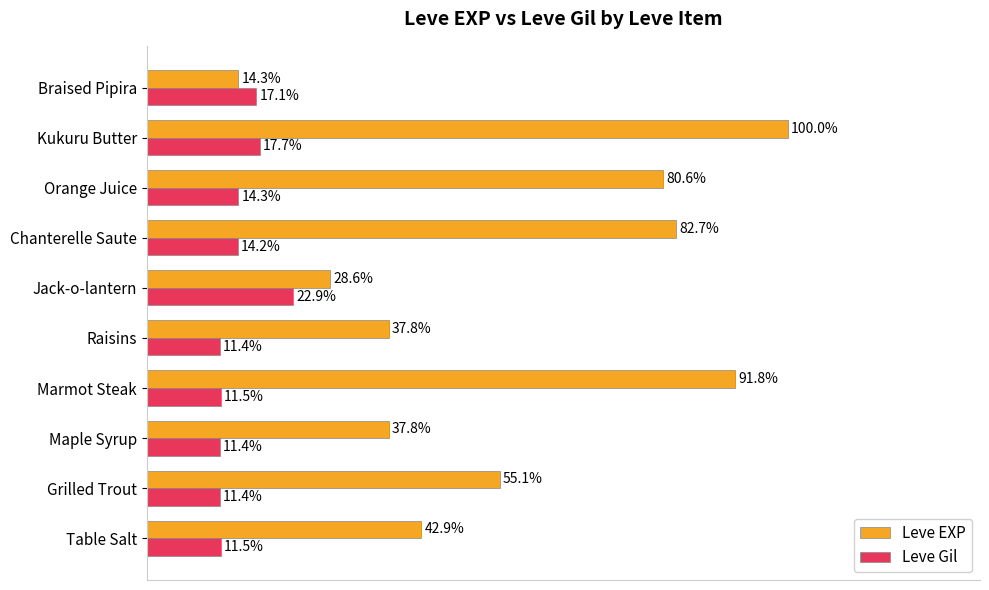

Which category has the highest value in the Leve Gil series?

Jack-o-lantern